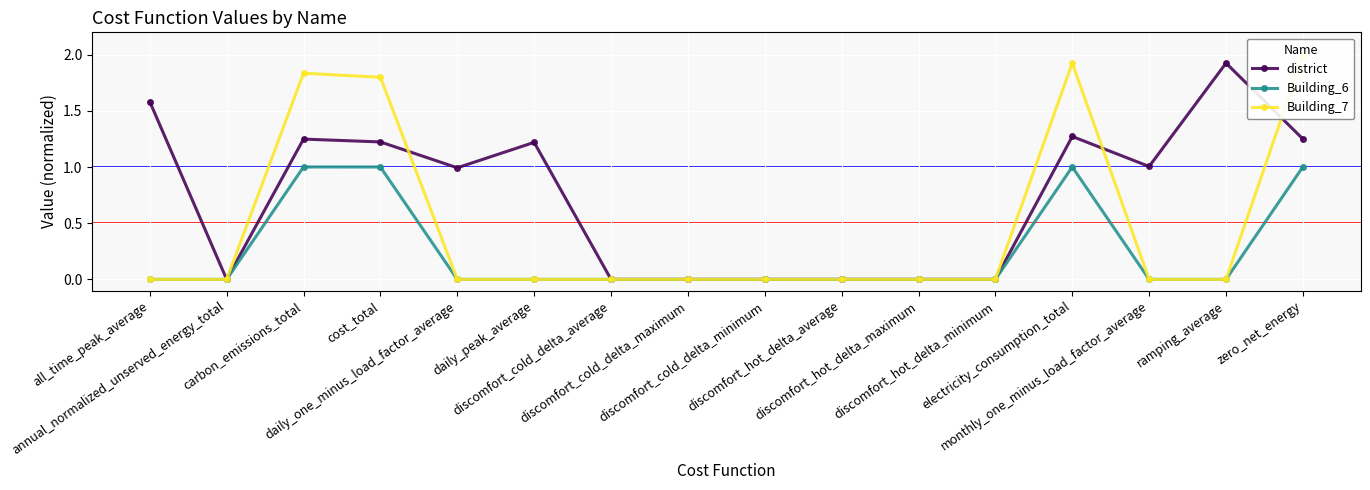

Between discomfort_hot_delta_maximum and discomfort_cold_delta_average, which is larger?

discomfort_hot_delta_maximum